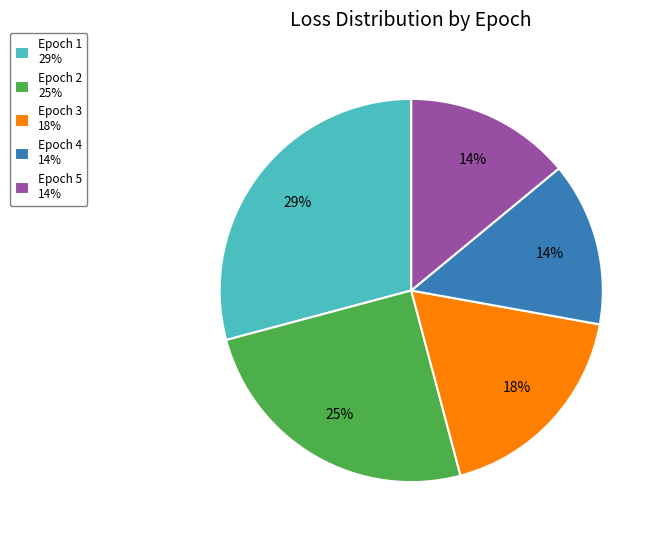

Between Epoch 4 and Epoch 1, which is larger?

Epoch 1